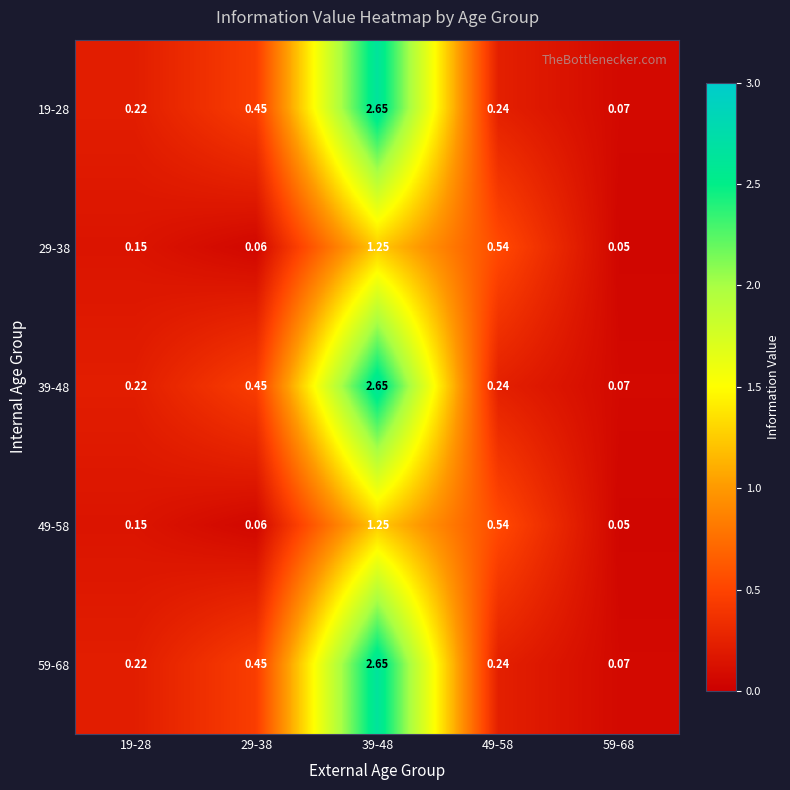

What is the total value across all series at 29-38?

1.5